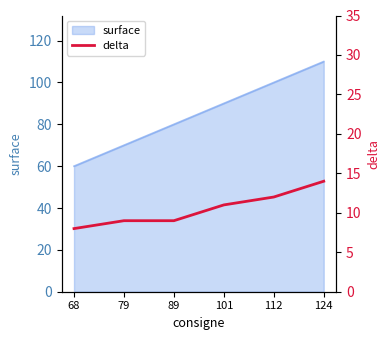

Is it true that the value at 89 is 9?

True